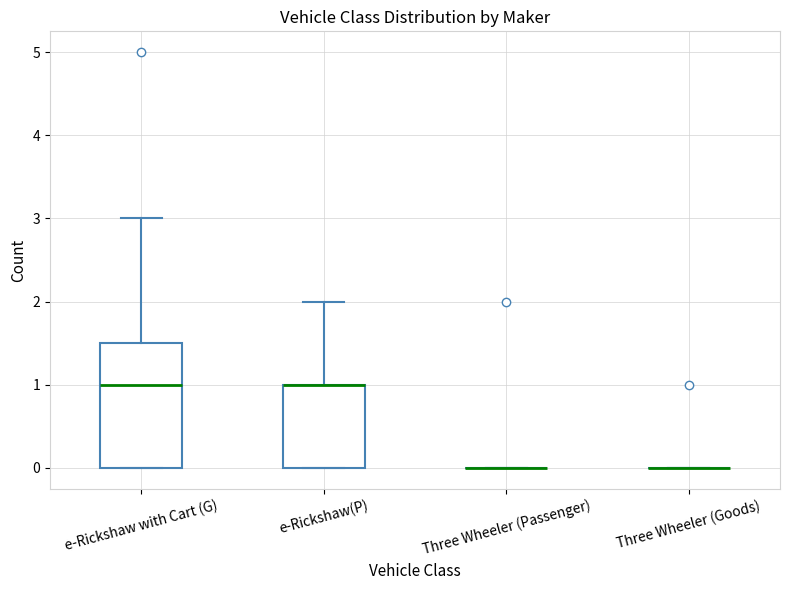

Reading left to right, read every box against the y-axis: the position of its median line, the range the box covers, and the ends of its whiskers. The values are not printed on the chart, so give them approximately, as read against the axis.

e-Rickshaw with Cart (G): median 1.0, box 0.0 to 1.5, whiskers 0.0 to 3.0
e-Rickshaw(P): median 1.0 (drawn on the box's upper edge), box 0.0 to 1.0, whiskers 0.0 to 2.0
Three Wheeler (Passenger): box collapsed to a line at 0.0, whiskers 0.0 to 0.0
Three Wheeler (Goods): box collapsed to a line at 0.0, whiskers 0.0 to 0.0